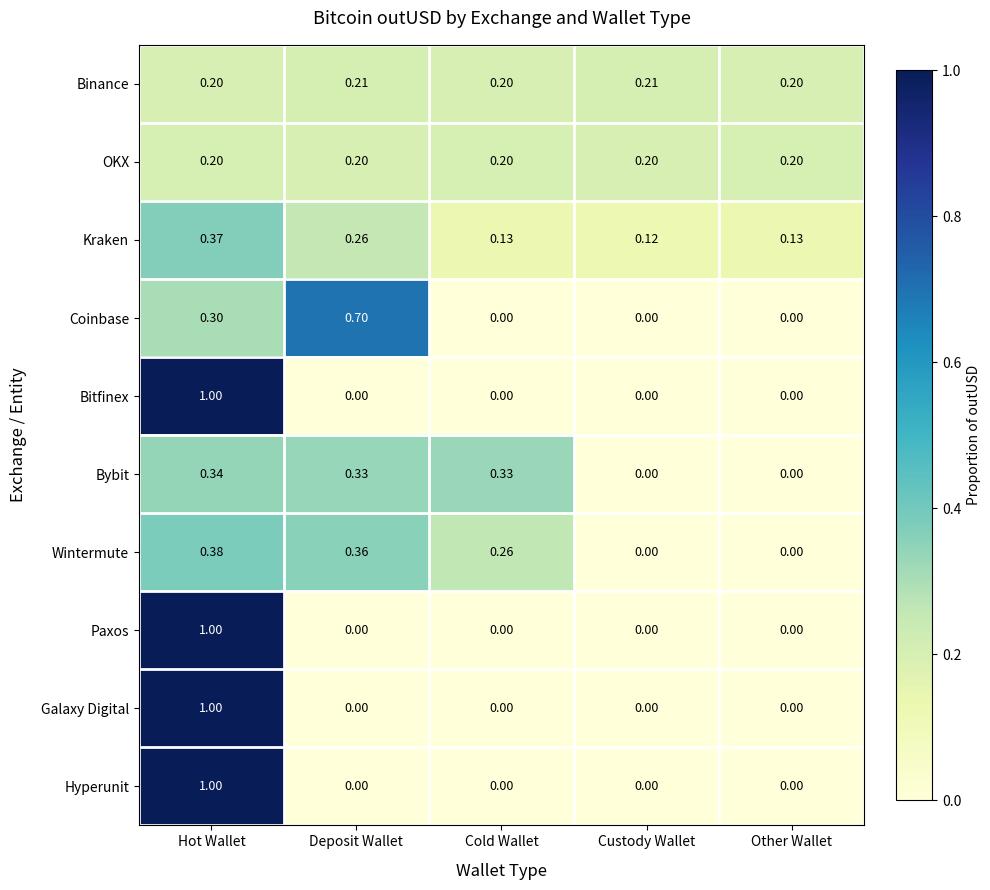

At how many categories does at least one series exceed 0?

5